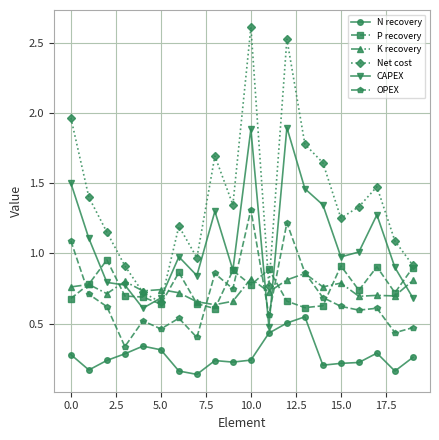

How many intersections are there between CAPEX and OPEX?

2